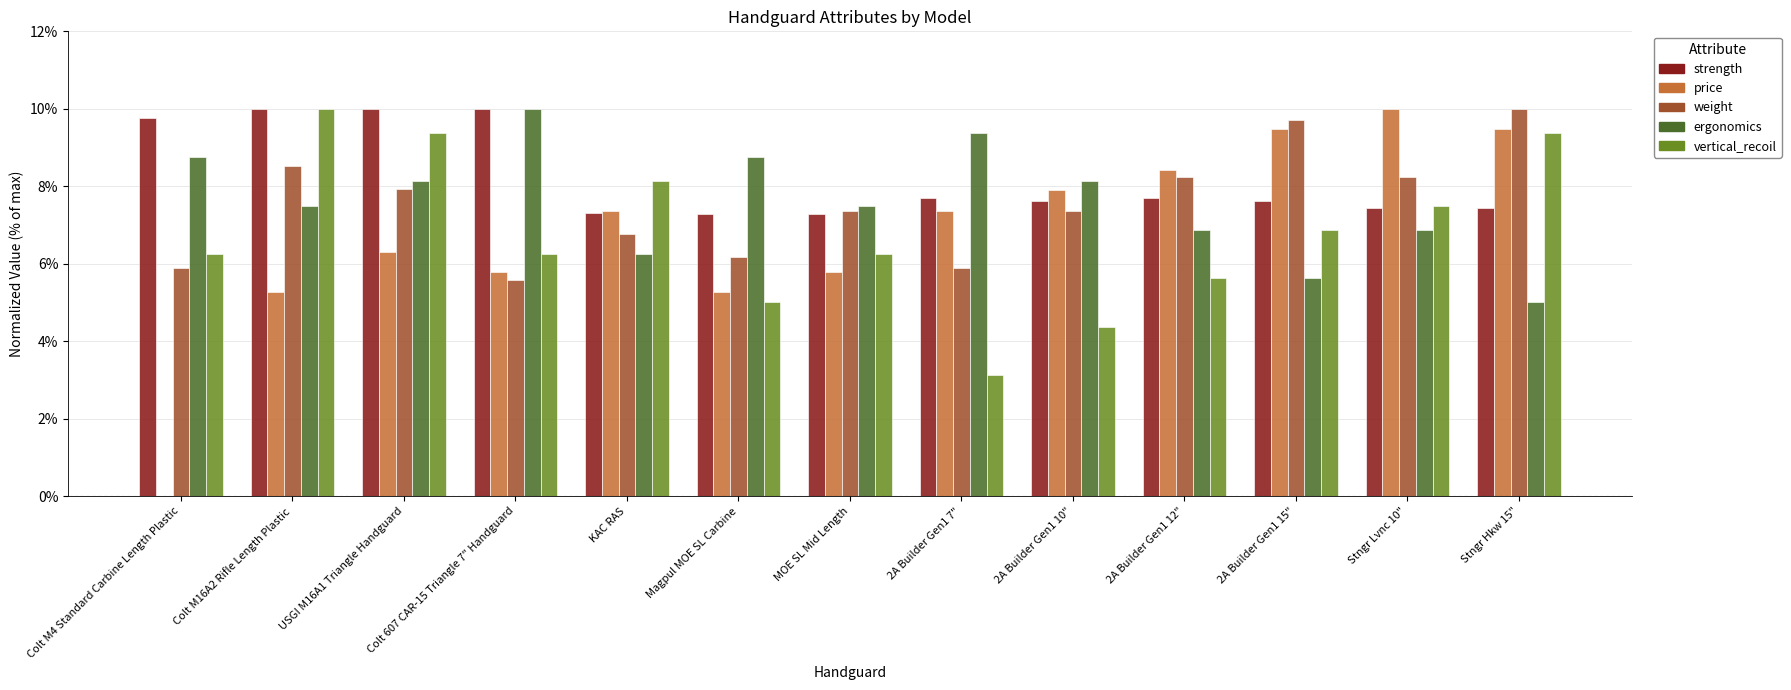

Is it true that vertical_recoil equals 7.8 at 2A Builder Gen1 12"?

False